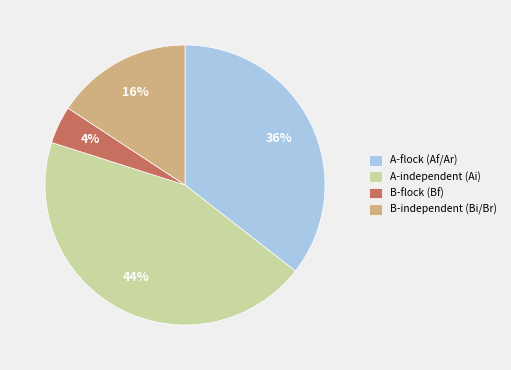

Do B-flock (Bf) and A-flock (Af/Ar) together represent more than half of the pie?

No